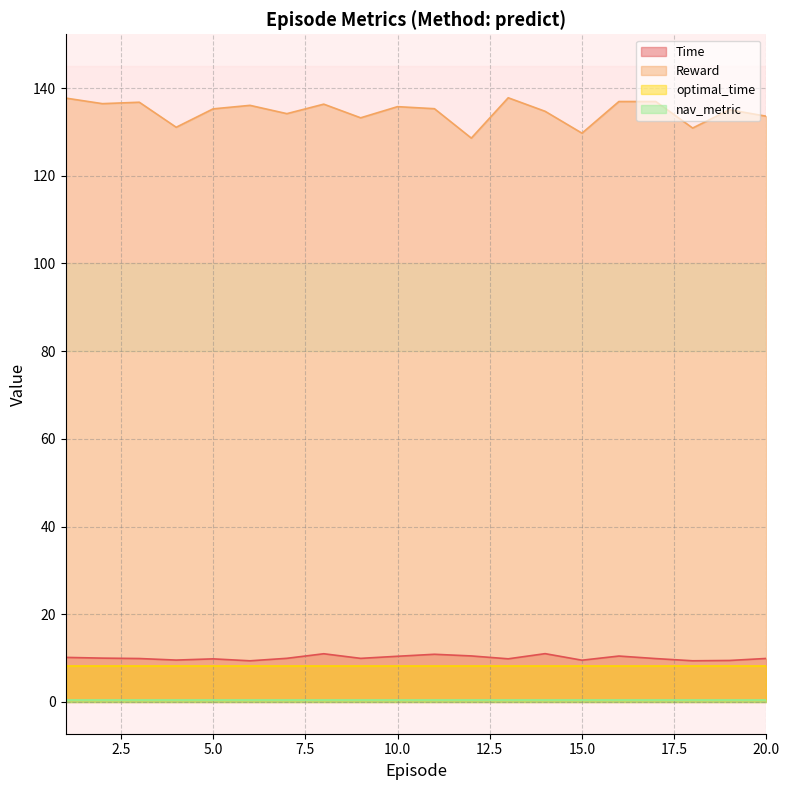

True or false: Time and Reward intersect in this chart.

False